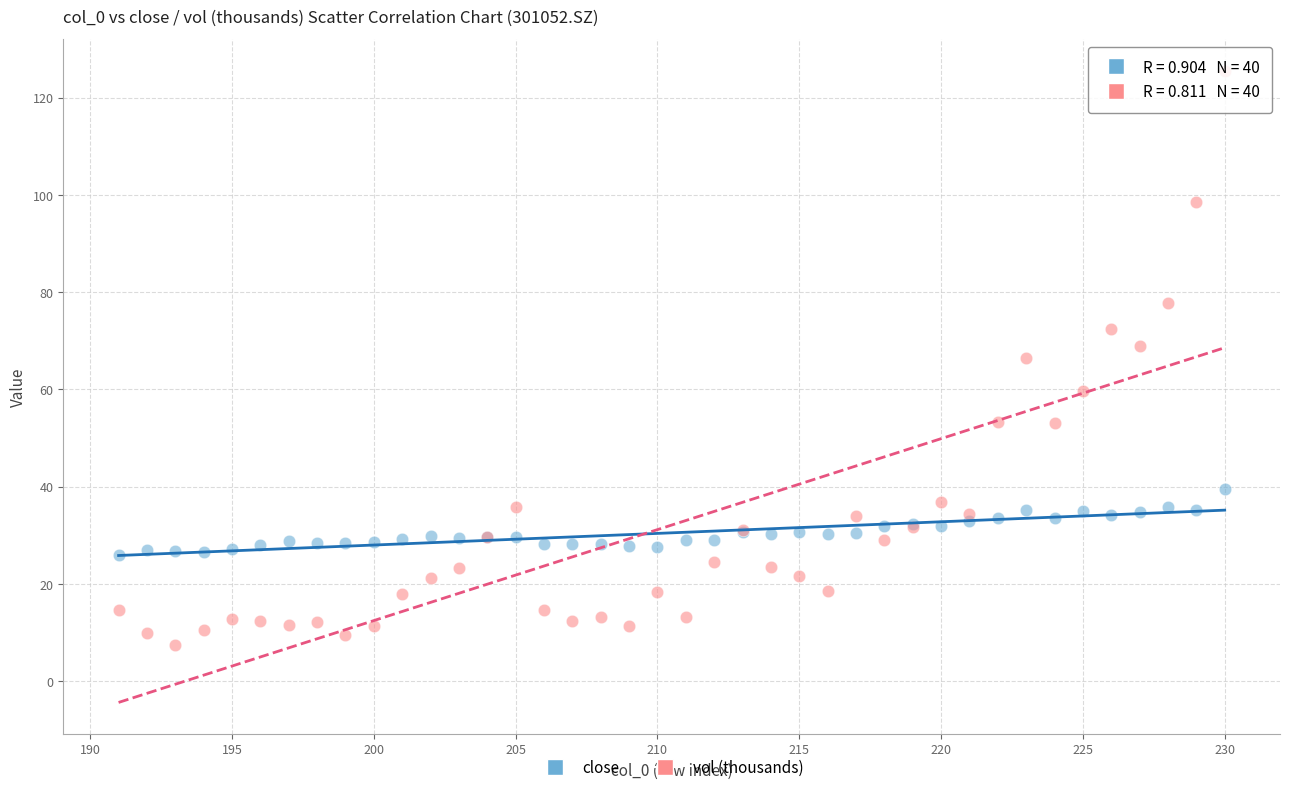

Which series reaches the maximum Y coordinate?

vol (thousands)